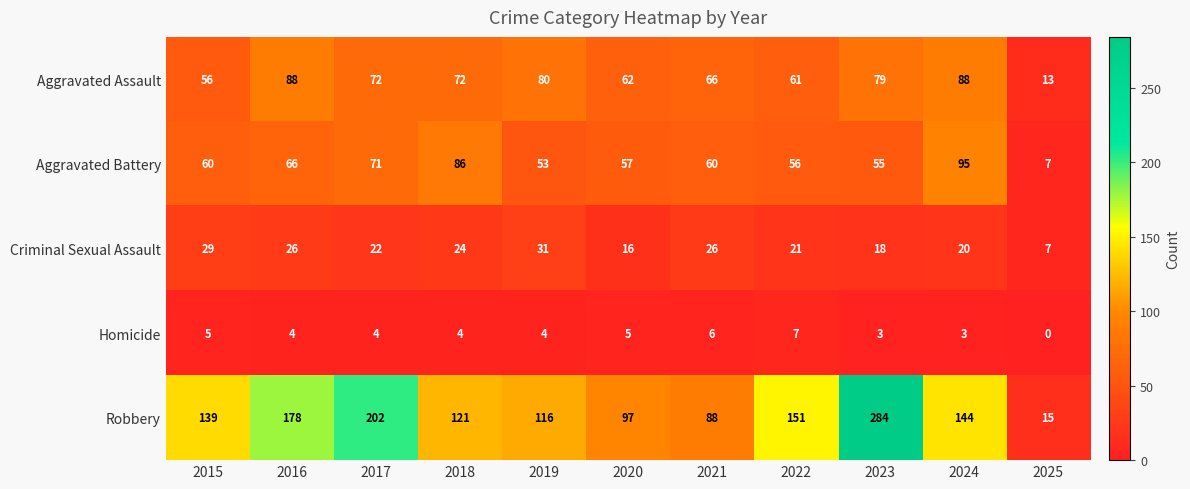

At which label does Robbery reach its minimum?

2025